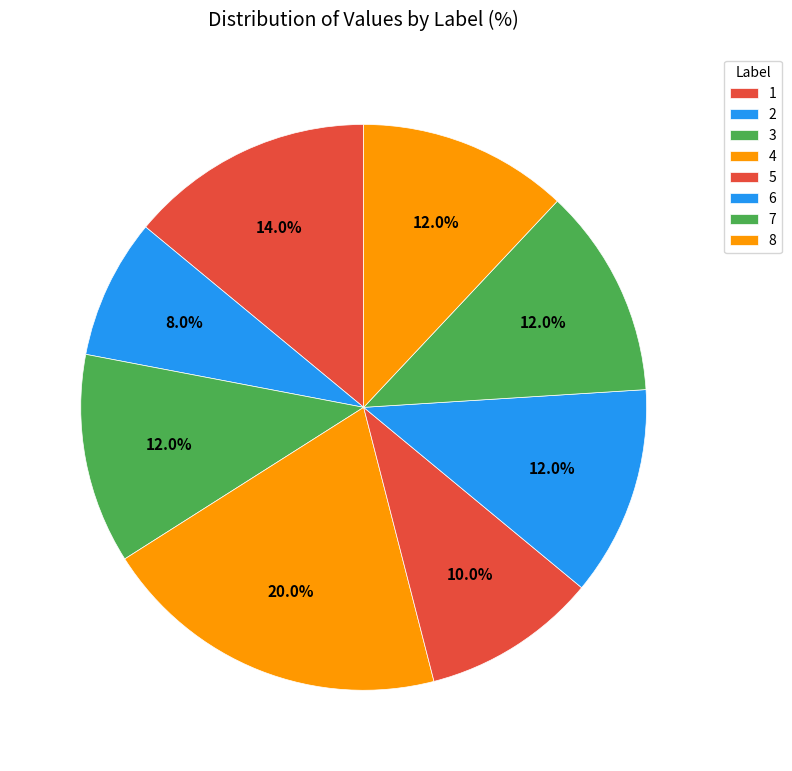

Is it true that 7 is 12% of the pie?

True